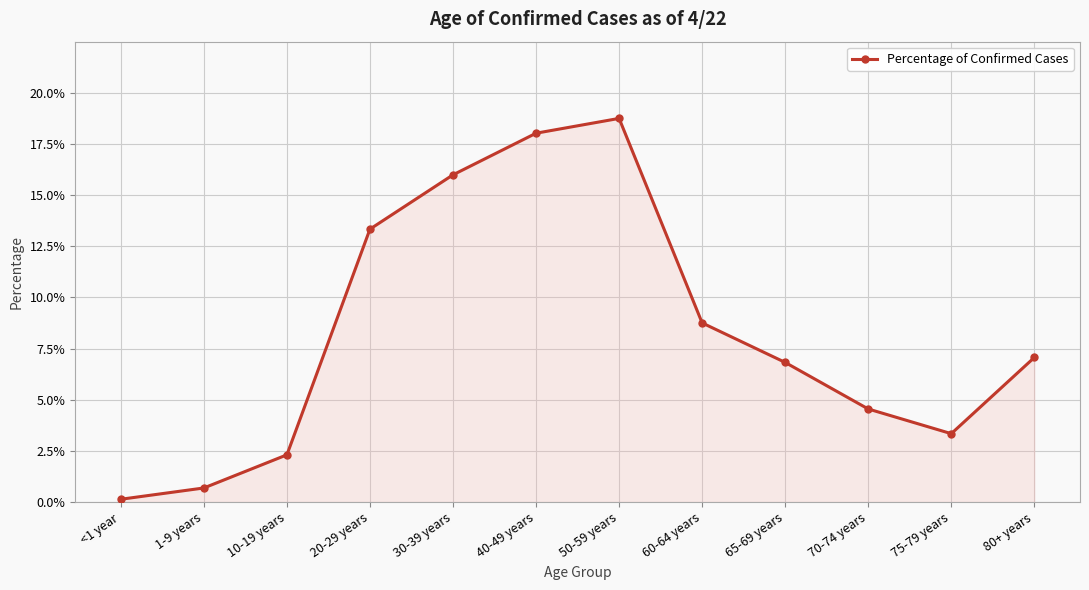

What is the label of the 8th point from the left?

60-64 years